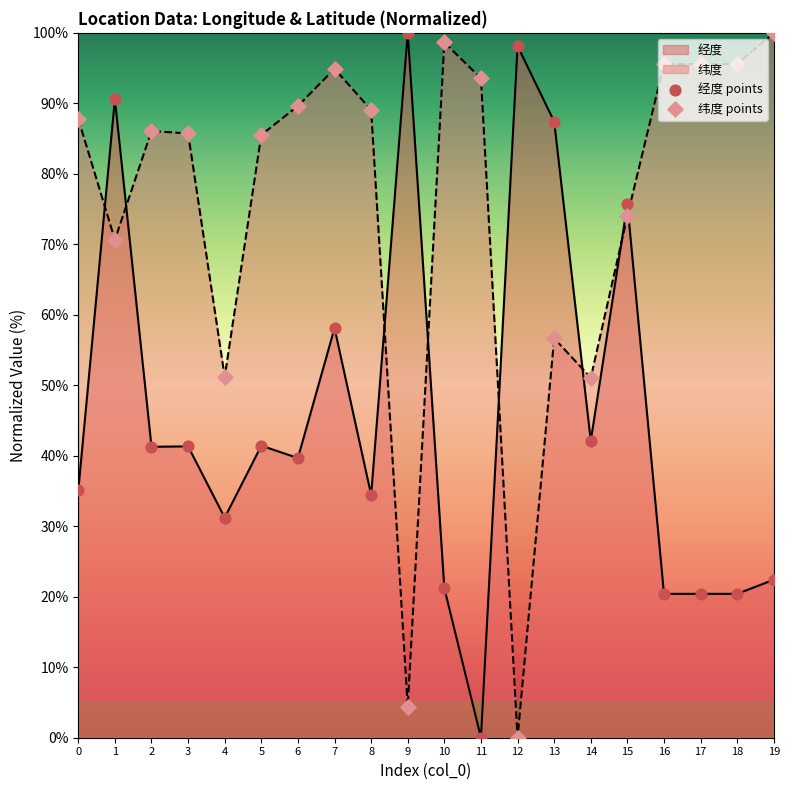

At which category is the sum across all series the highest?

1